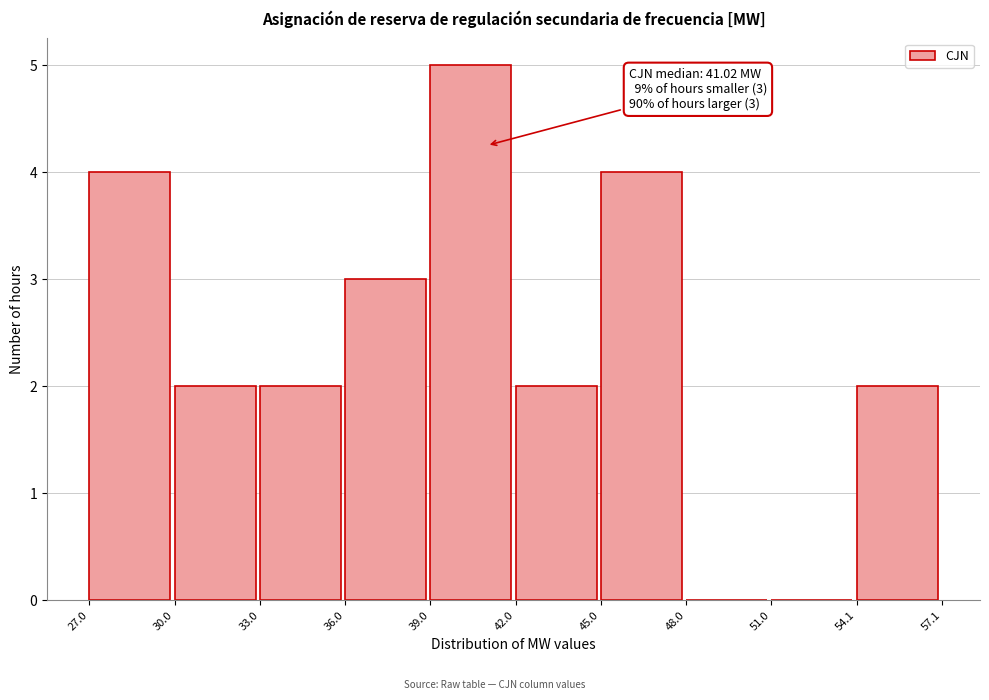

Which range on the x-axis has the tallest bar?

39.0 to 42.0